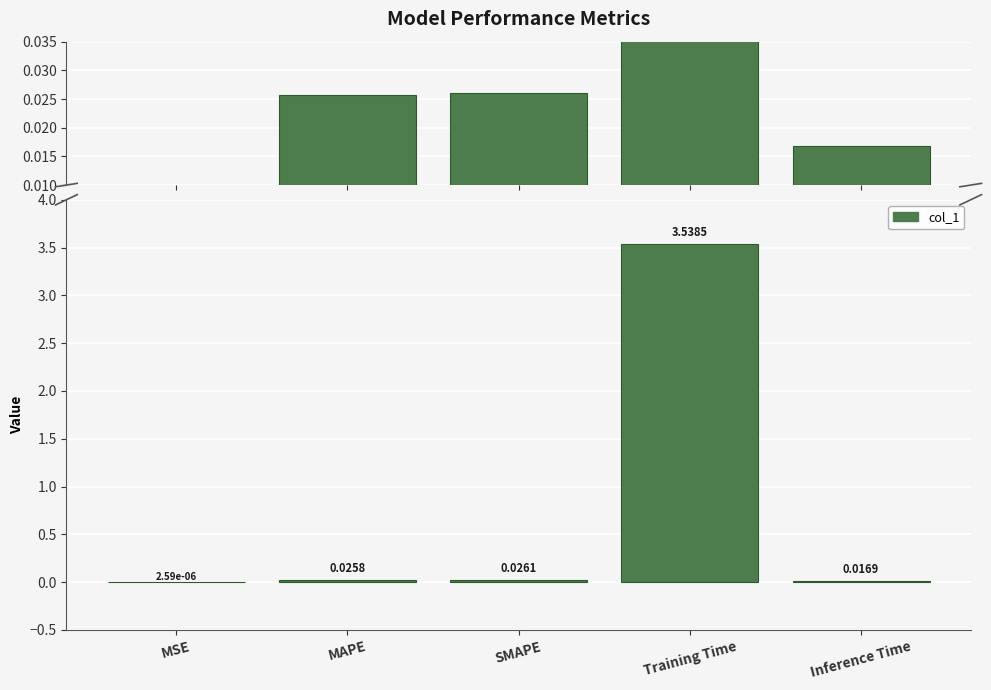

Rank the categories by value from lowest to highest.

MSE, Inference Time, MAPE, SMAPE, Training Time